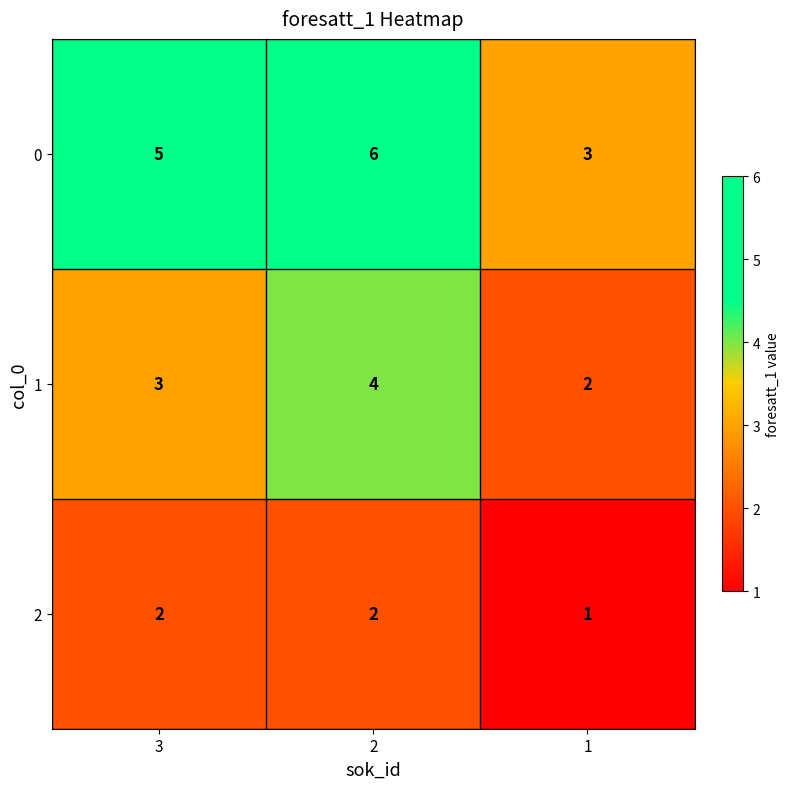

What is the difference between the maximum and minimum values in the 0 series?

3